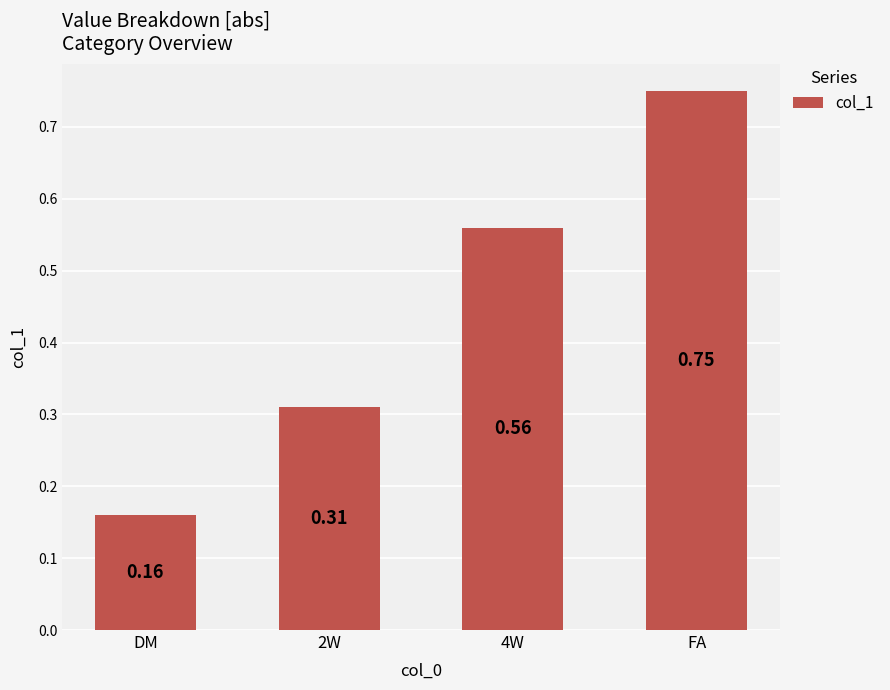

At which label is the value closest to 0?

DM